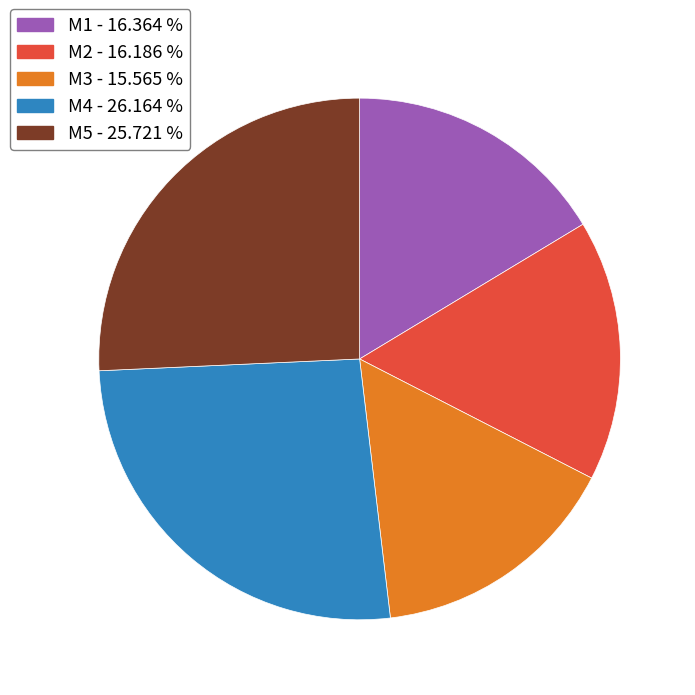

What is the smallest slice in the pie chart?

M3